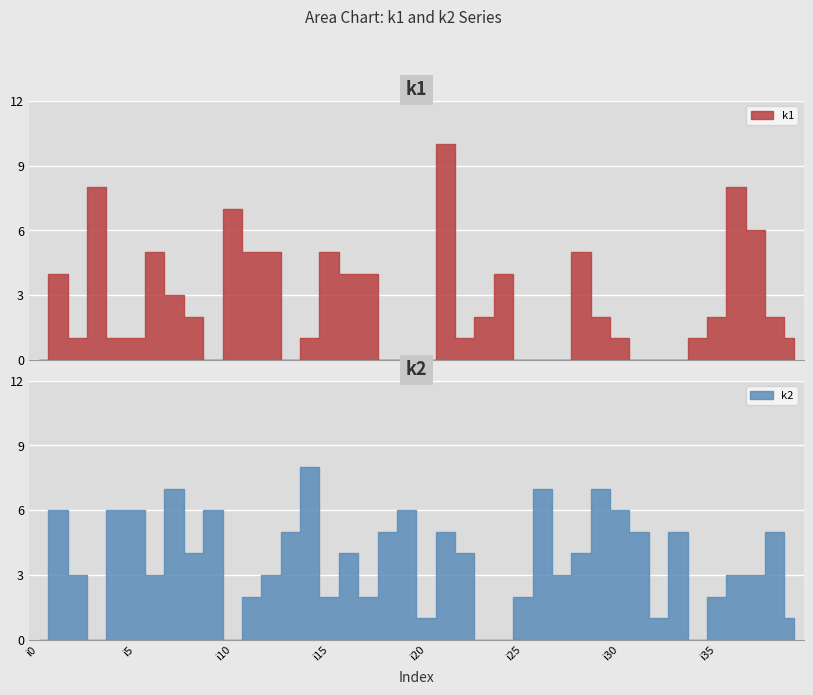

The value of k1 at i11 is 9. True or false?

False